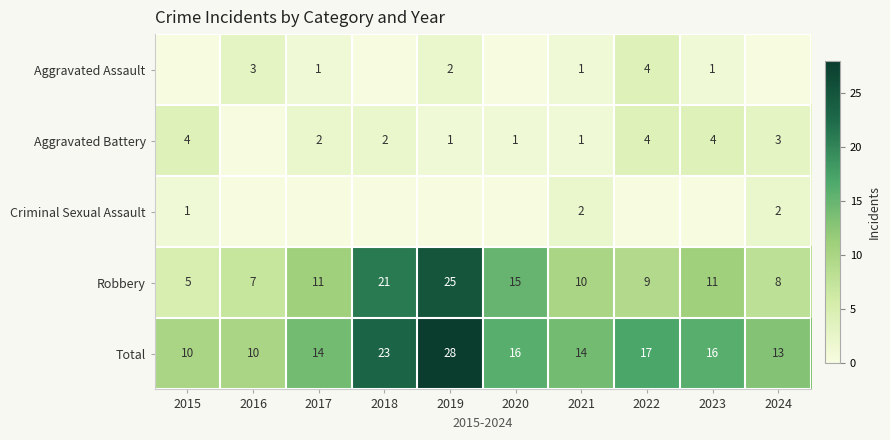

What is the sum of the Total values at 2021 and 2016?

24